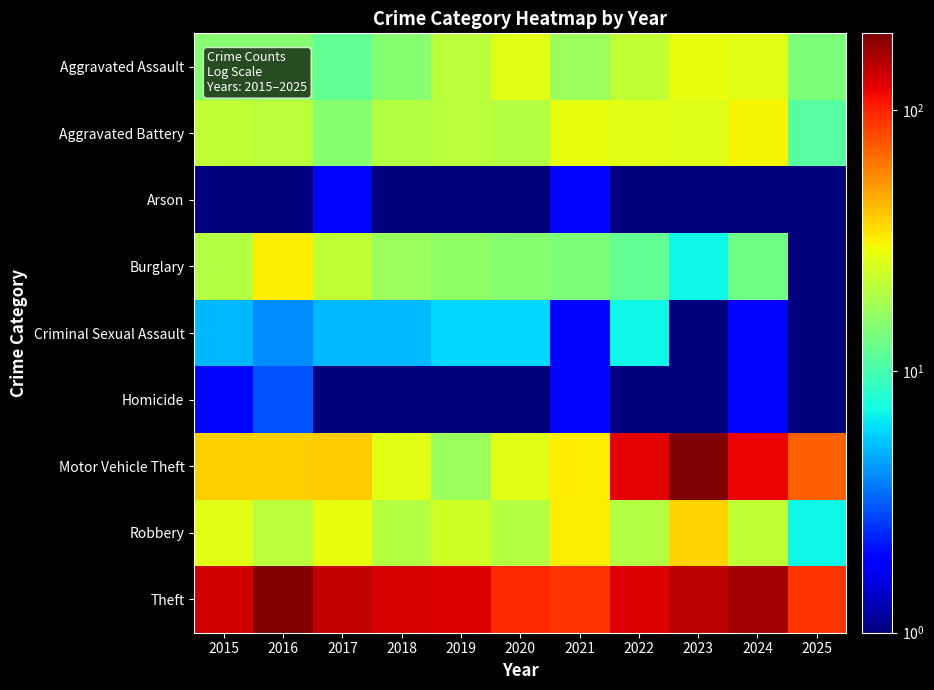

Reading left to right, transcribe all the data shown in this chart.

Aggravated Assault: 2015=15.0	2016=15.0	2017=12.0	2018=15.0	2019=21.0	2020=27.0	2021=17.0	2022=22.0	2023=28.0	2024=27.0	2025=14.0
Aggravated Battery: 2015=22.0	2016=21.0	2017=15.0	2018=20.0	2019=21.0	2020=20.0	2021=28.0	2022=27.0	2023=26.0	2024=31.0	2025=11.0
Arson: 2015=1.0	2016=1.0	2017=2.0	2018=0.5	2019=1.0	2020=0.5	2021=2.0	2022=0.5	2023=1.0	2024=0.5	2025=0.5
Burglary: 2015=20.0	2016=32.0	2017=22.0	2018=17.0	2019=16.0	2020=15.0	2021=14.0	2022=12.0	2023=7.0	2024=13.0	2025=1.0
Criminal Sexual Assault: 2015=5.0	2016=4.0	2017=5.0	2018=5.0	2019=6.0	2020=6.0	2021=2.0	2022=7.0	2023=1.0	2024=2.0	2025=0.5
Homicide: 2015=2.0	2016=3.0	2017=0.5	2018=1.0	2019=1.0	2020=1.0	2021=2.0	2022=0.5	2023=1.0	2024=2.0	2025=0.5
Motor Vehicle Theft: 2015=38.0	2016=38.0	2017=39.0	2018=27.0	2019=17.0	2020=27.0	2021=32.0	2022=124.0	2023=196.0	2024=118.0	2025=70.0
Robbery: 2015=27.0	2016=21.0	2017=28.0	2018=20.0	2019=24.0	2020=20.0	2021=32.0	2022=20.0	2023=37.0	2024=22.0	2025=7.0
Theft: 2015=135.0	2016=190.0	2017=143.0	2018=131.0	2019=126.0	2020=97.0	2021=91.0	2022=127.0	2023=149.0	2024=163.0	2025=91.0